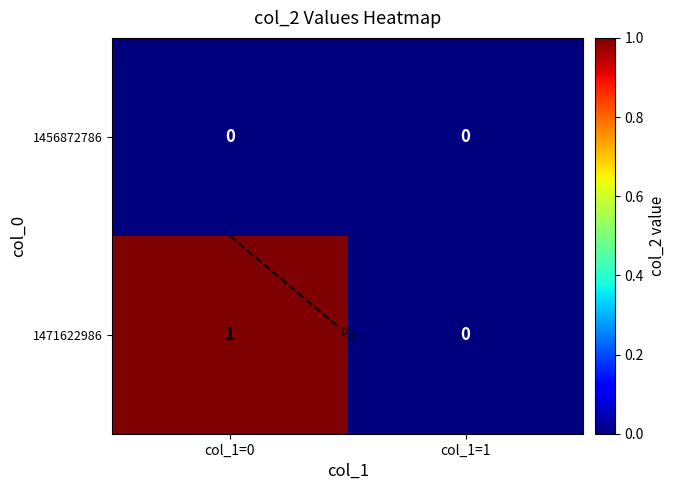

How many positive values does the 1471622986 series have?

1